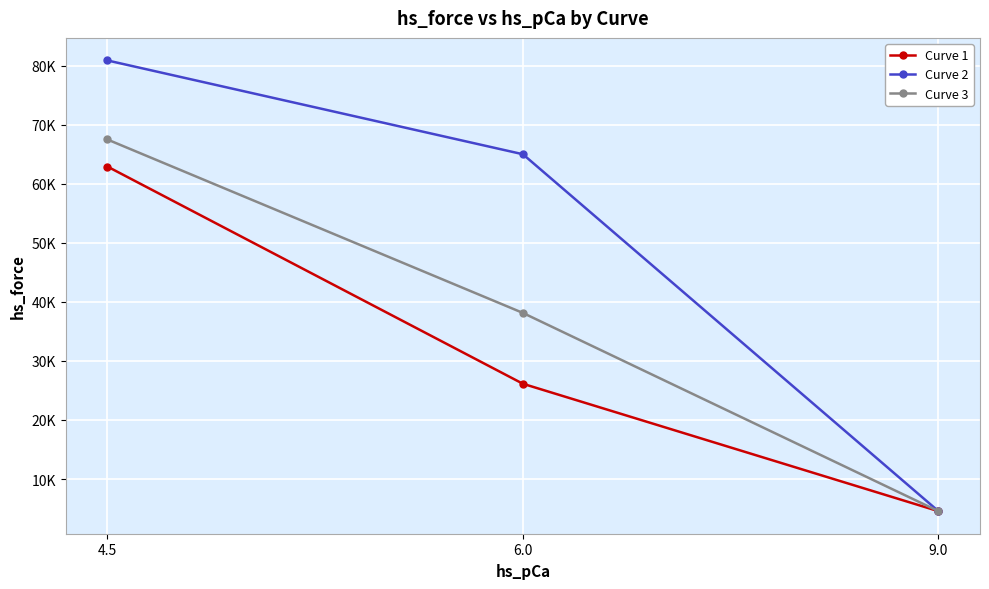

Does the chart have visible grid lines?

Yes